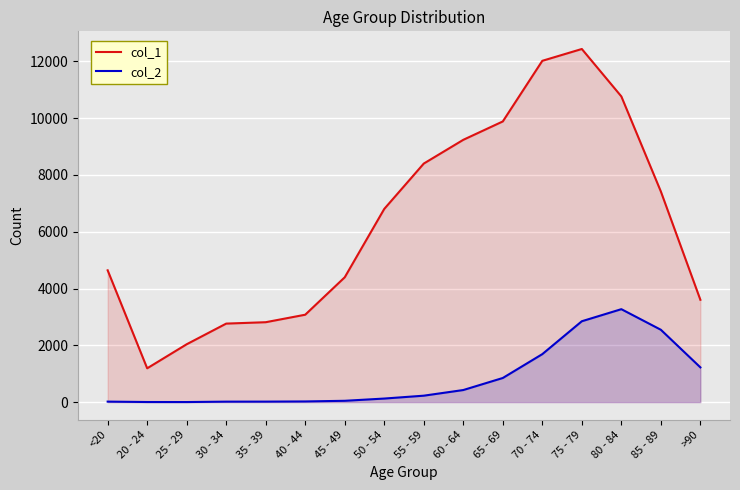

Which series has the largest range (max minus min)?

col_1